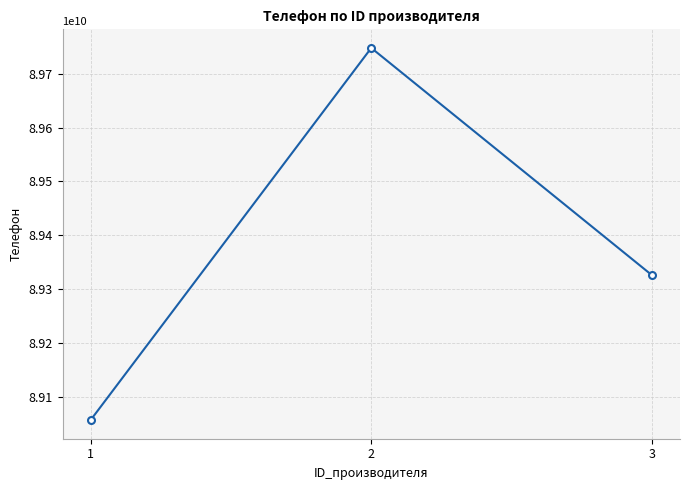

Which has a higher value, 3 or 1?

3